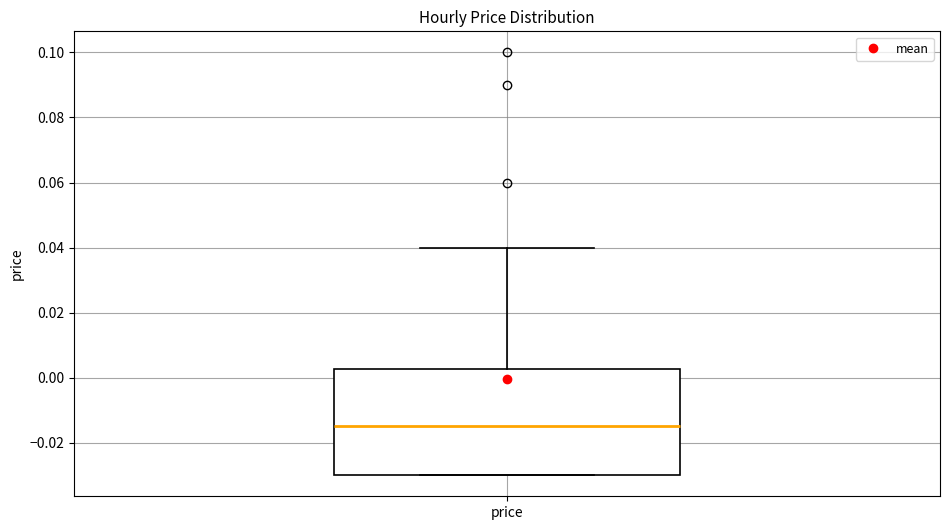

Transcribe this box plot: give where the median line is, the range the box spans, and where the two whiskers end, as read against the y-axis. The values are not printed on the chart, so give them approximately, as read against the axis.

median -0.014, box -0.030 to 0.002, whiskers -0.030 to 0.040